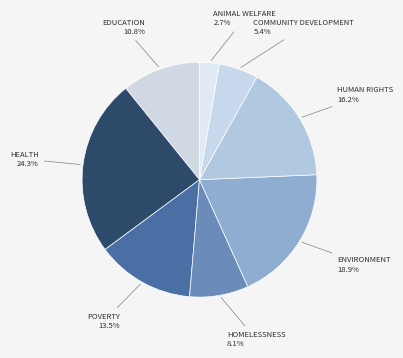

To the nearest percent, what is the difference between the largest and smallest slice percentages?

22%